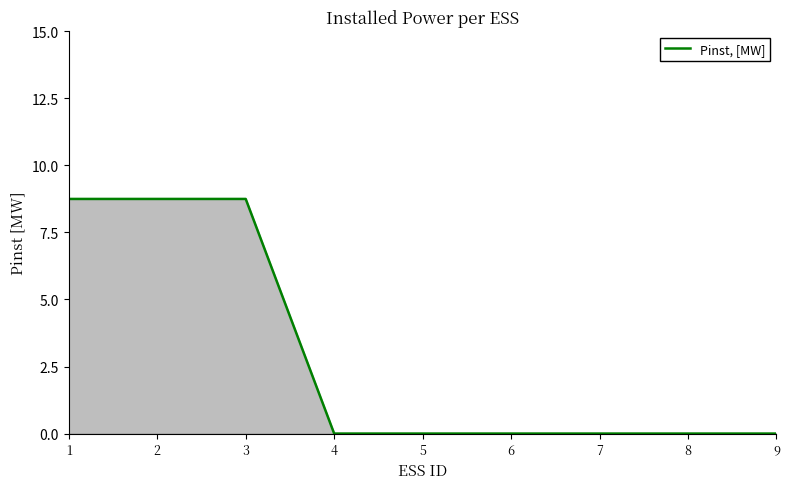

The value at 9 is 0.0. True or false?

True